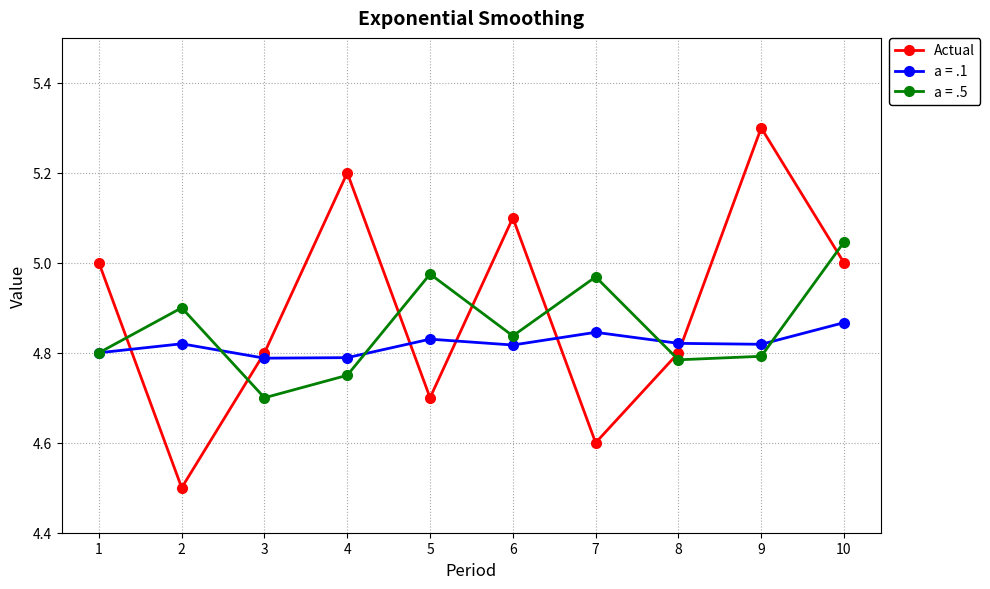

What is the value of the Actual point at the 5th from the left?

4.7